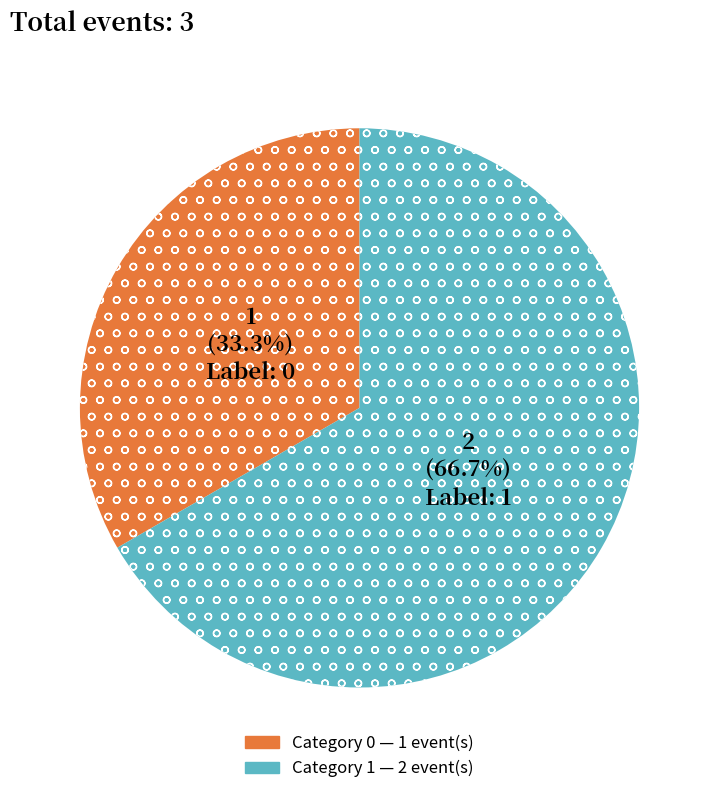

Does any single category account for the majority?

Yes